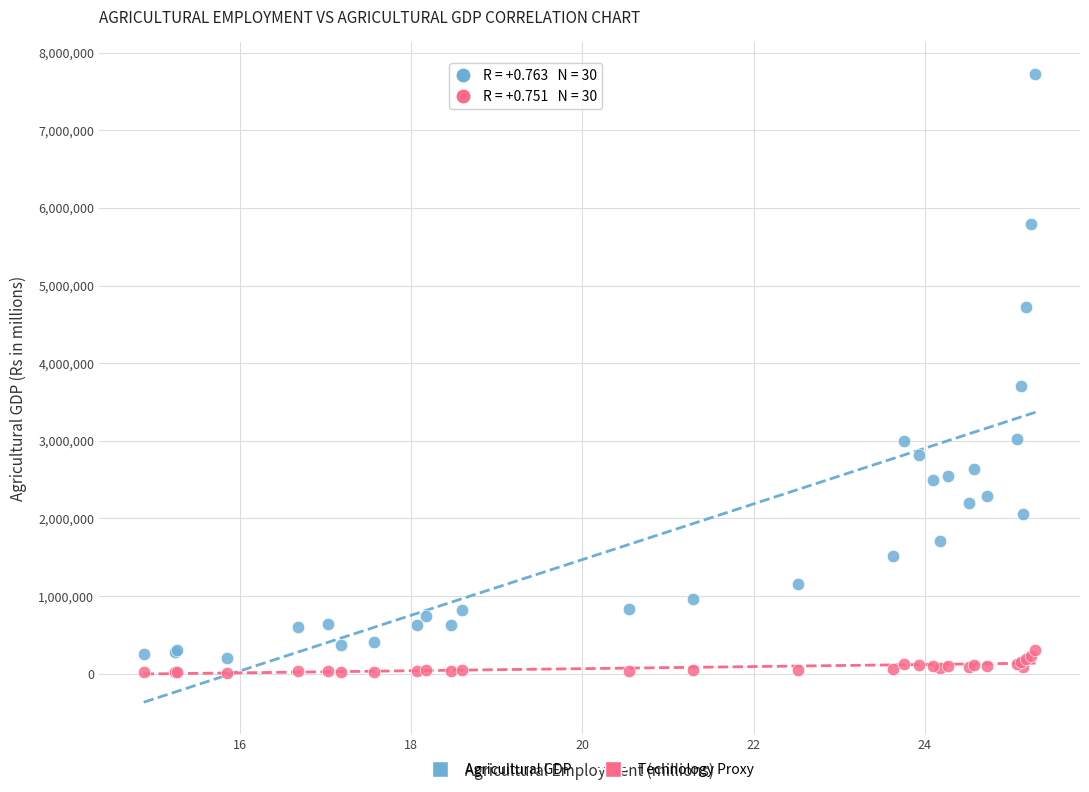

Across all series, what Y value is closest to 3870618?

3704256.0